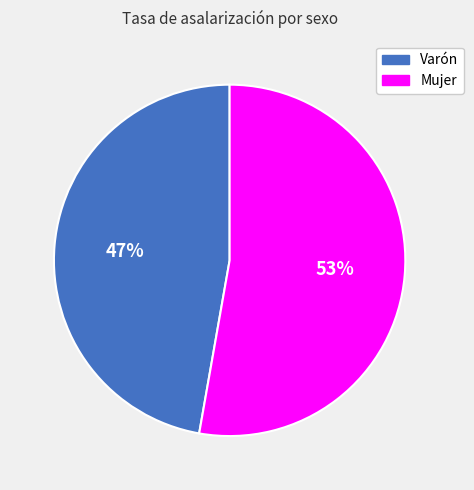

The Mujer slice represents 53% of the pie. True or false?

True